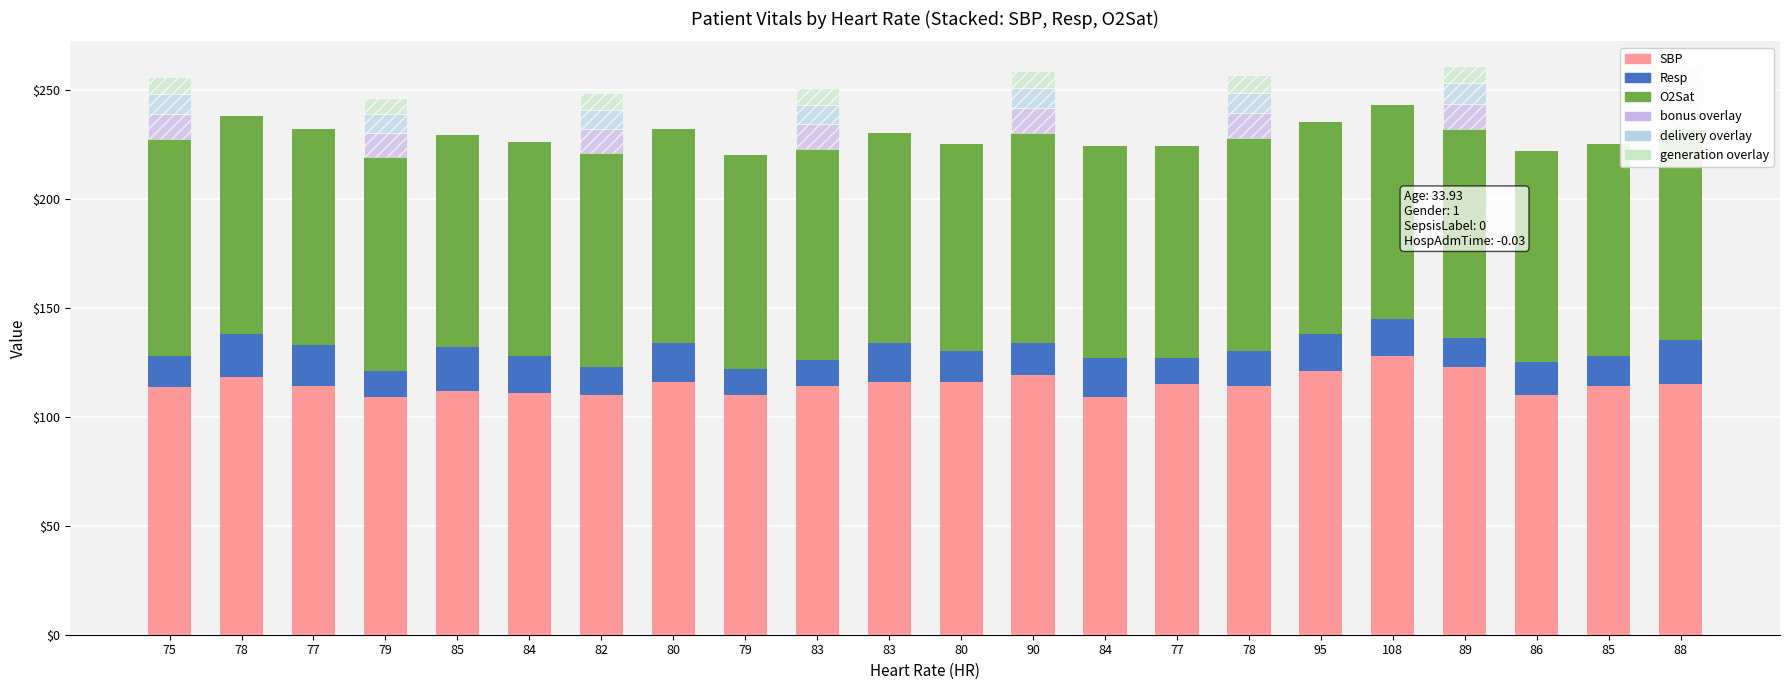

What is the difference between the maximum and minimum values in the Resp series?

8.0